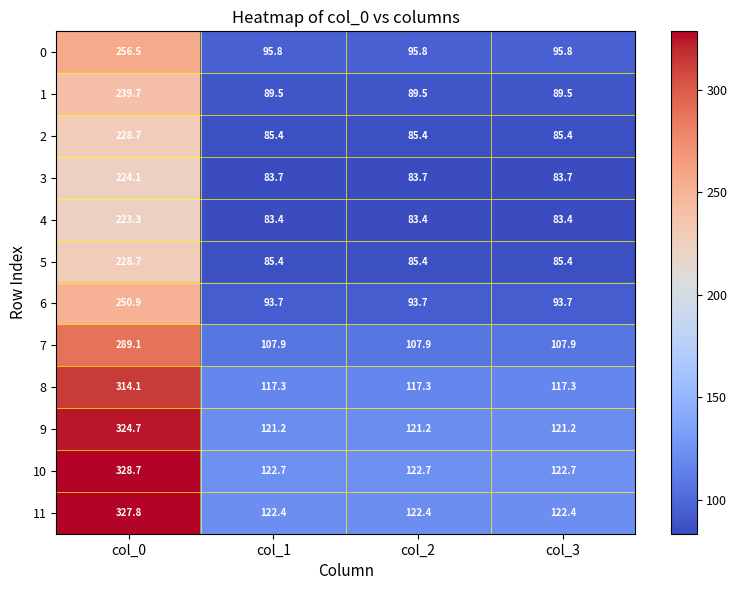

What is the minimum value for 1?

89.5